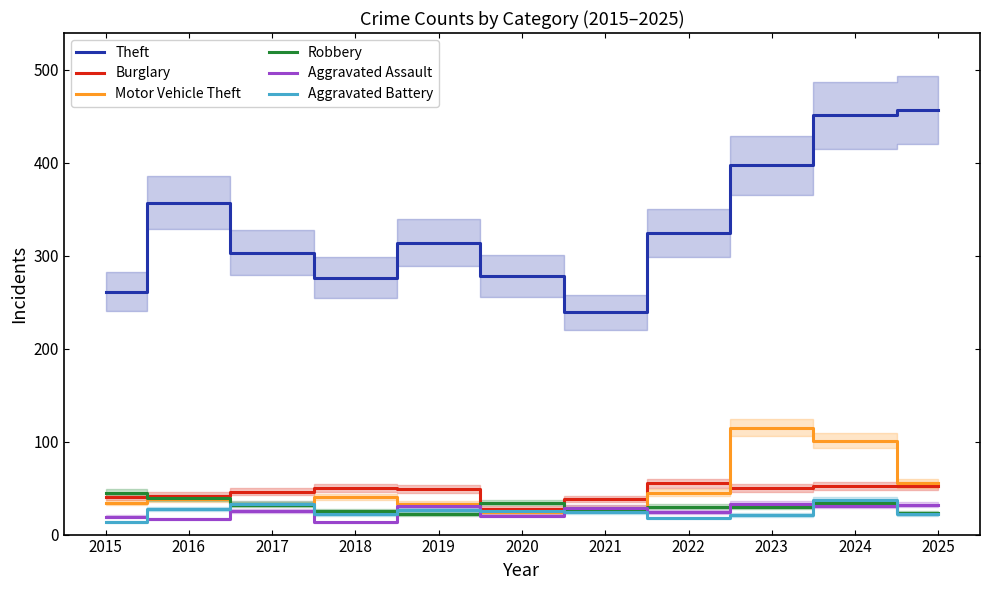

Count the number of categories in the chart.

11